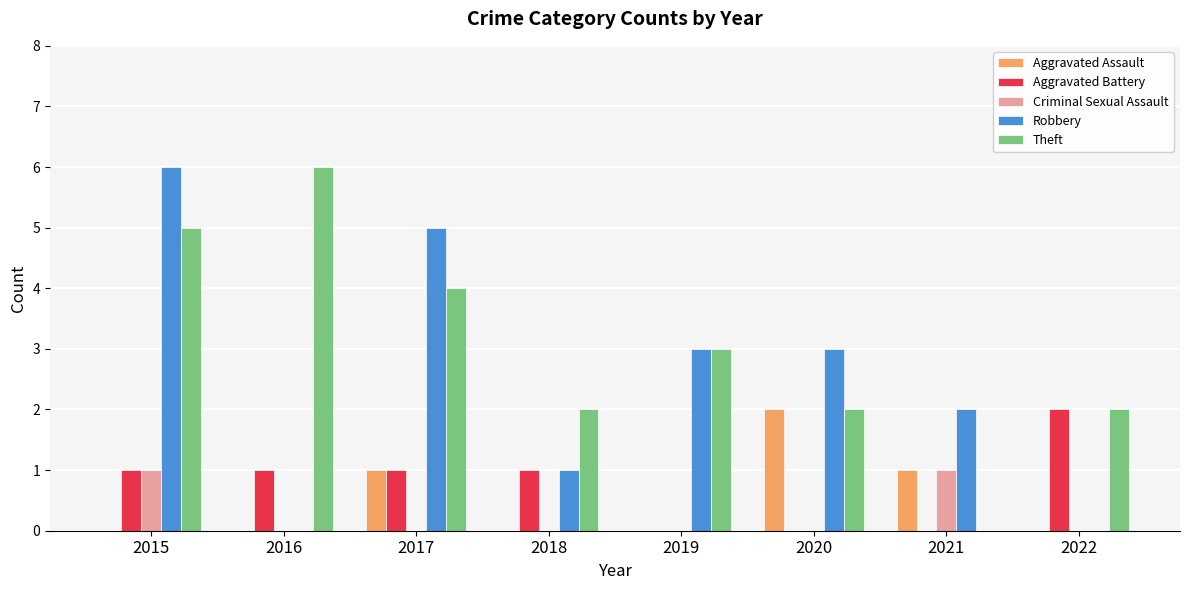

Reading right to left, extract all data points from this chart.

Aggravated Assault: 2022=0	2021=1	2020=2	2019=0	2018=0	2017=1	2016=0	2015=0
Aggravated Battery: 2022=2	2021=0	2020=0	2019=0	2018=1	2017=1	2016=1	2015=1
Criminal Sexual Assault: 2022=0	2021=1	2020=0	2019=0	2018=0	2017=0	2016=0	2015=1
Robbery: 2022=0	2021=2	2020=3	2019=3	2018=1	2017=5	2016=0	2015=6
Theft: 2022=2	2021=0	2020=2	2019=3	2018=2	2017=4	2016=6	2015=5